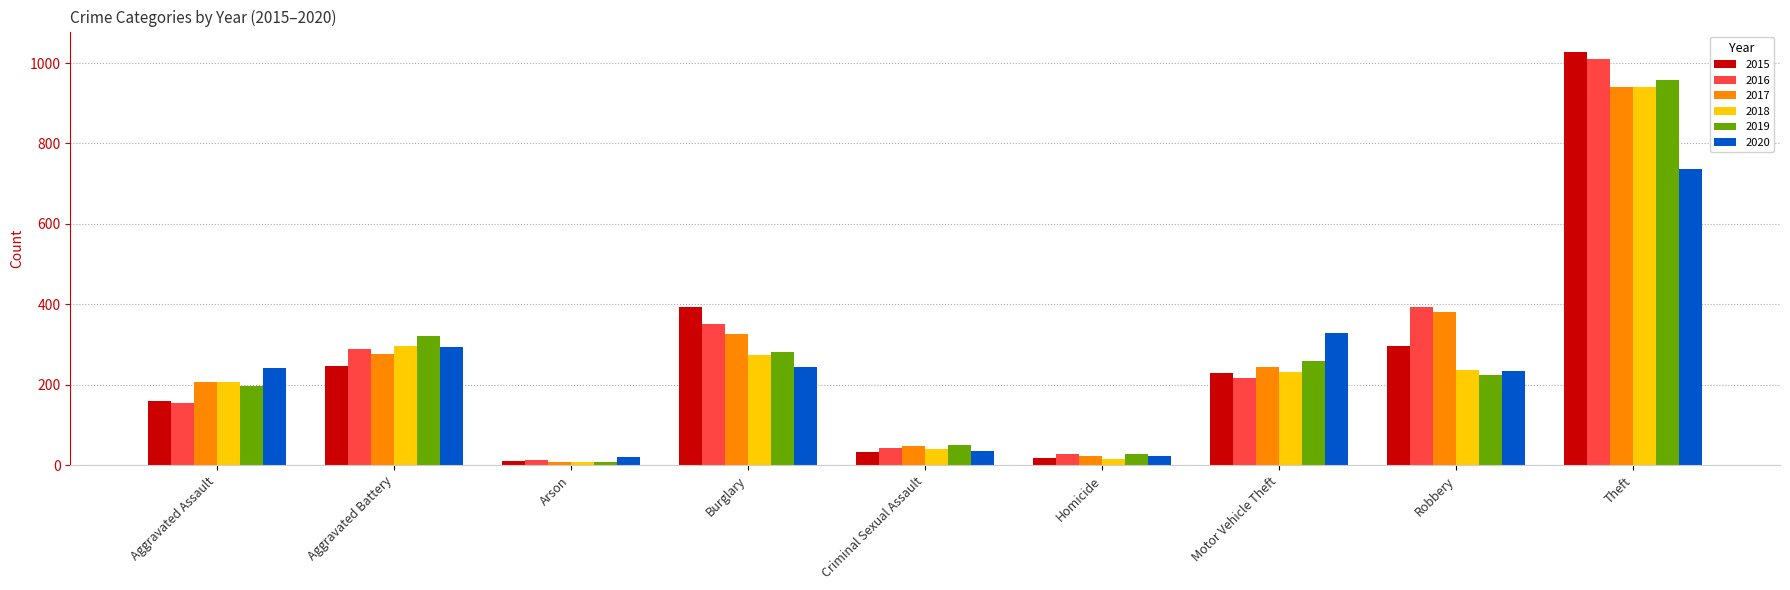

What is the value of the 2020 bar at the 5th from the left?

36